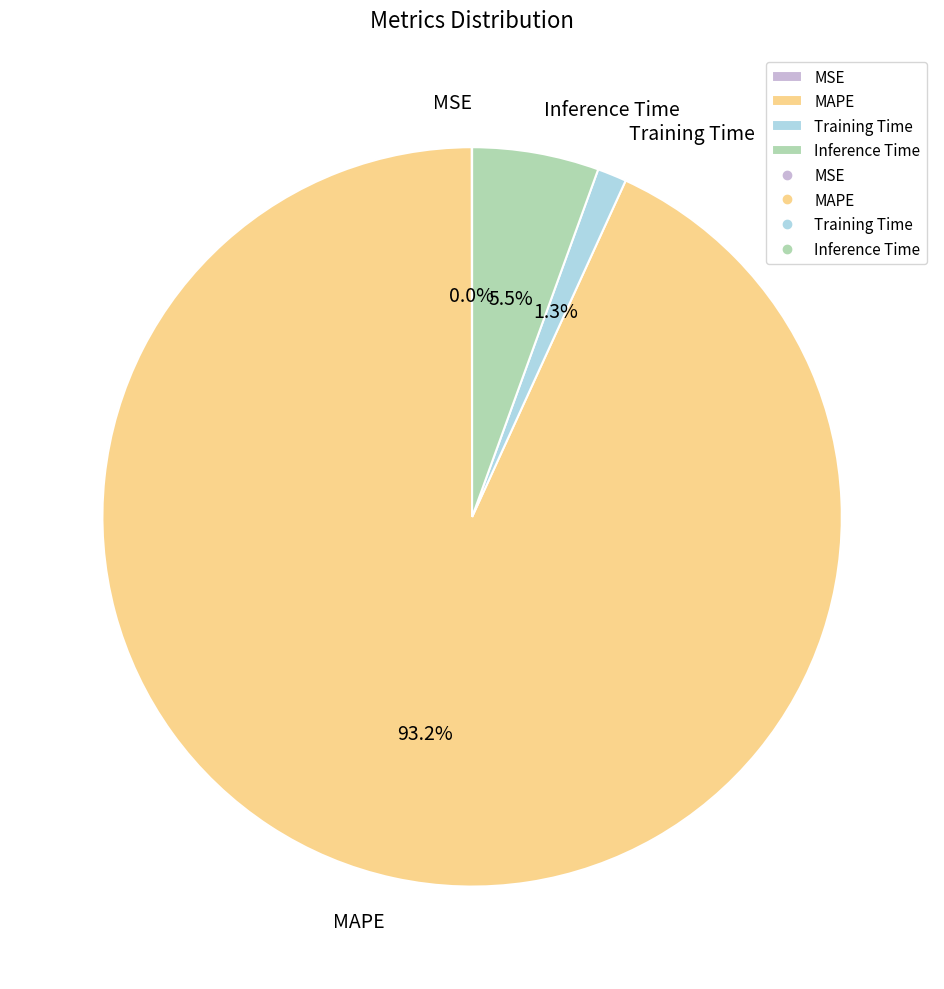

To the nearest percent, what is the difference between the largest and smallest slice percentages?

93%